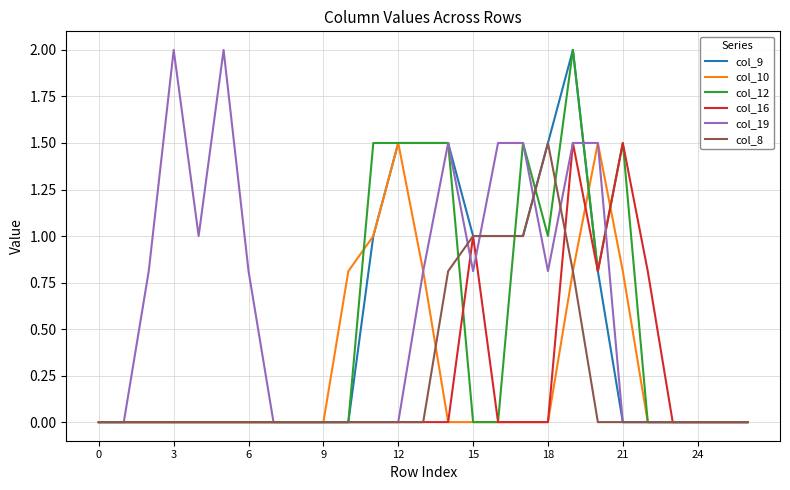

What is the maximum value shown in the chart?

2.0